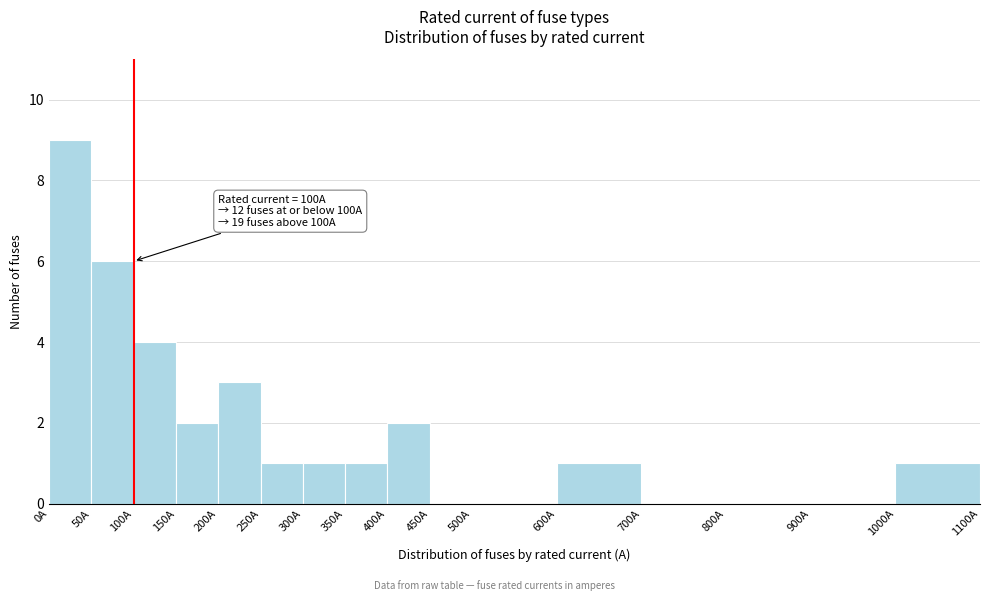

Which range on the x-axis has the tallest bar?

0 to 50